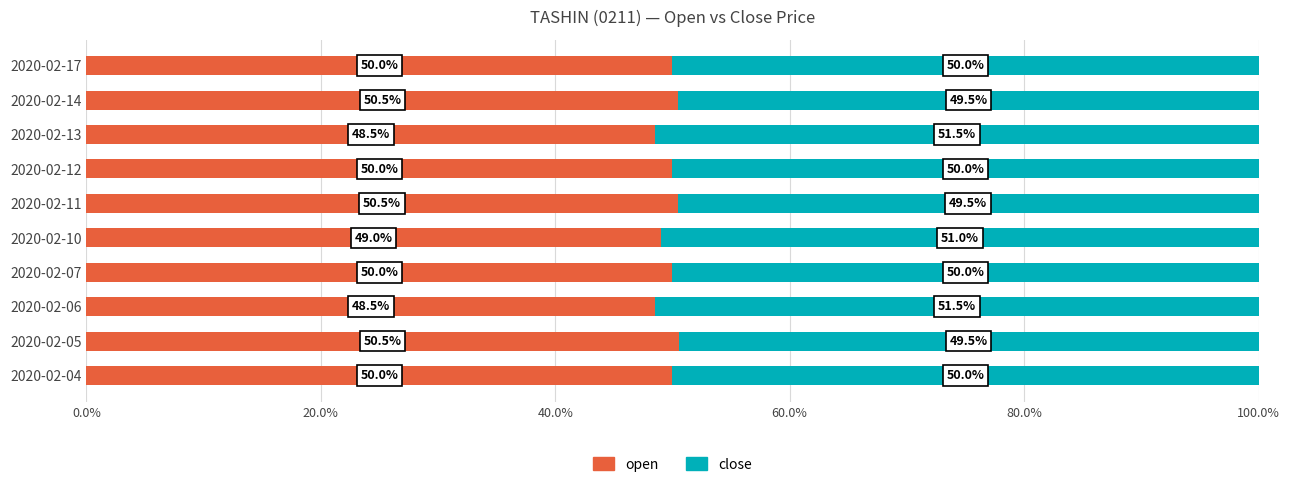

What value does the open series have at 2020-02-06?

48.5